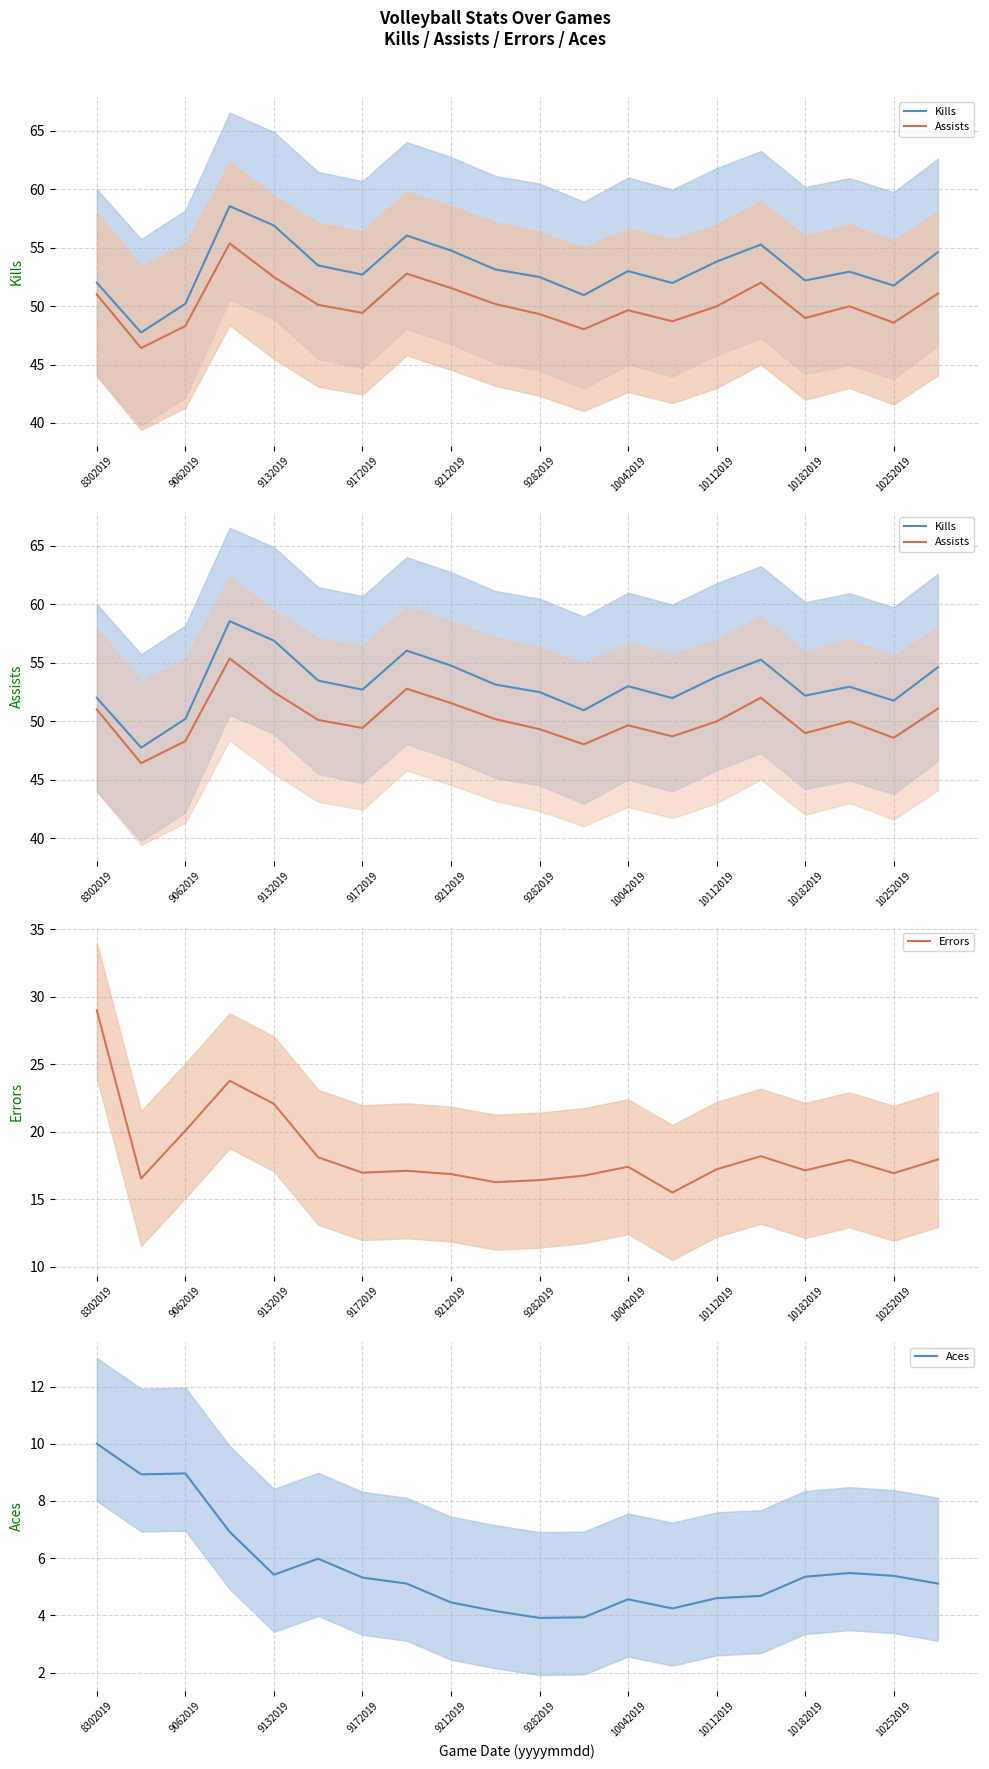

How many interior local valleys does the Aces series have?

4